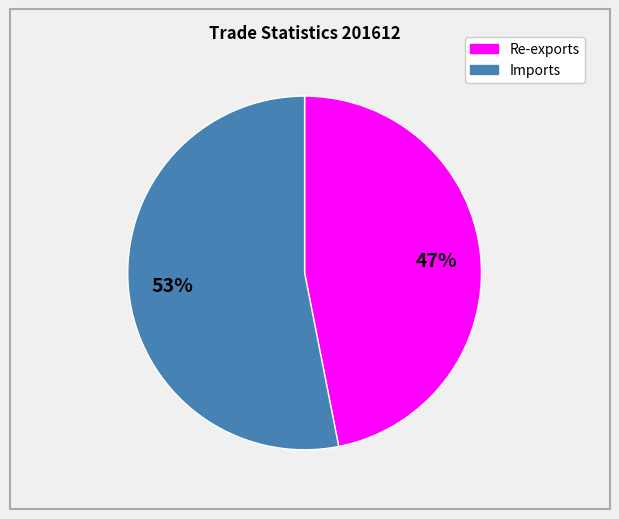

Does any single category account for the majority?

Yes